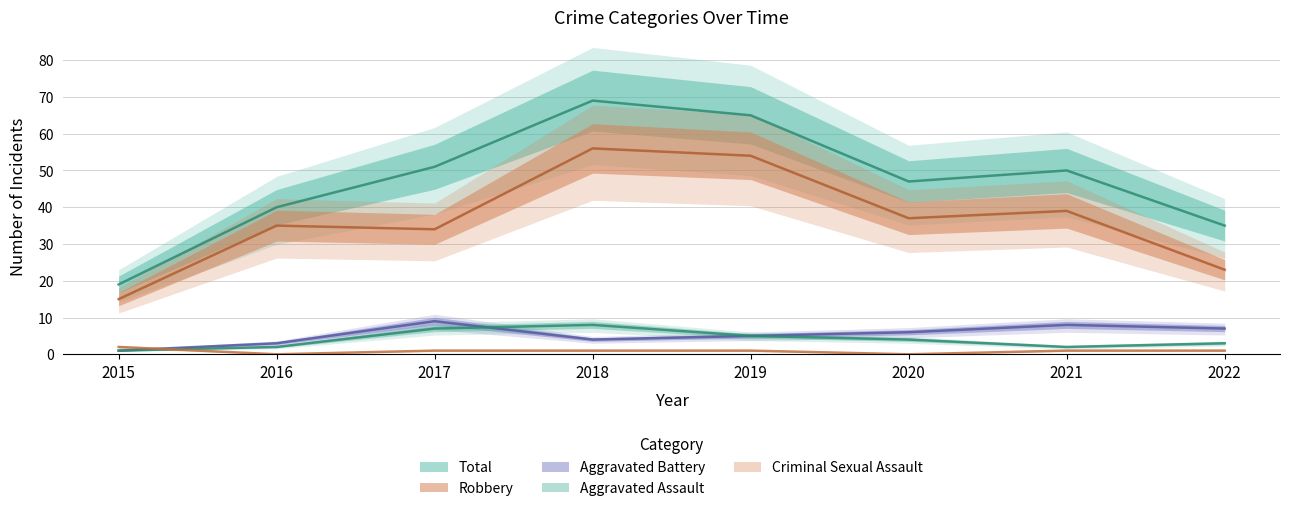

Where is the first local minimum for Total?

2020